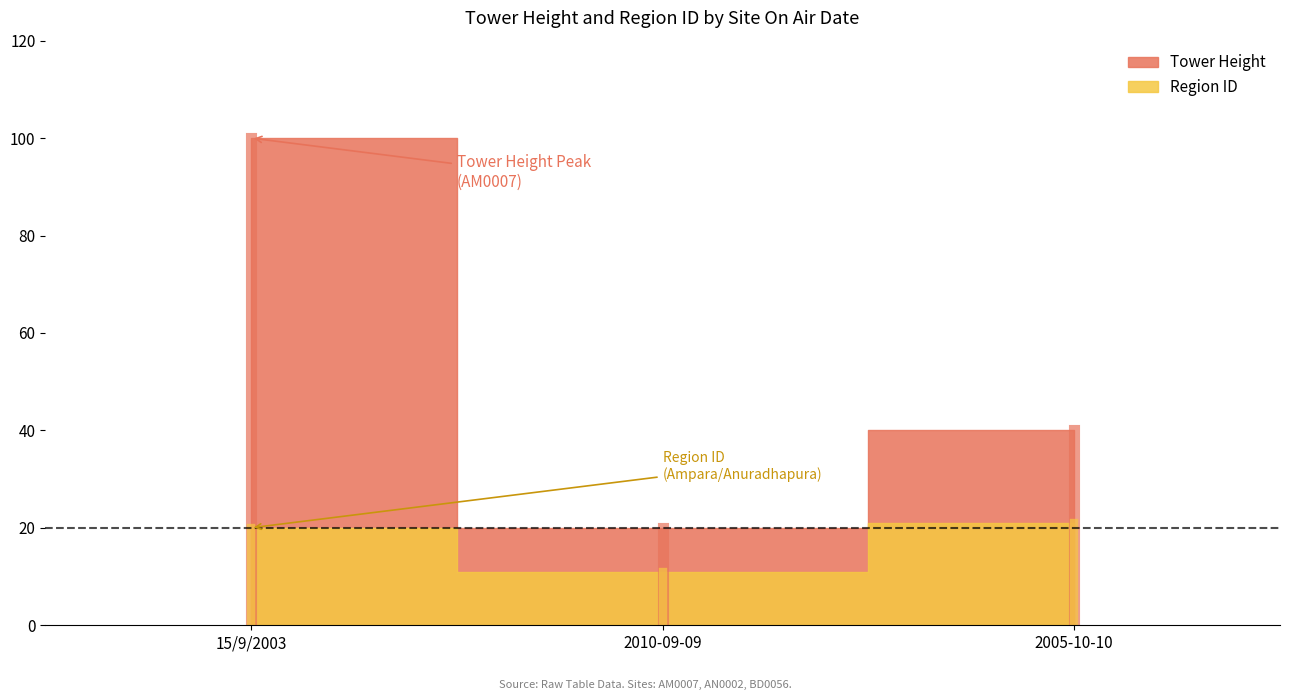

What position from the left is 2010-09-09?

2